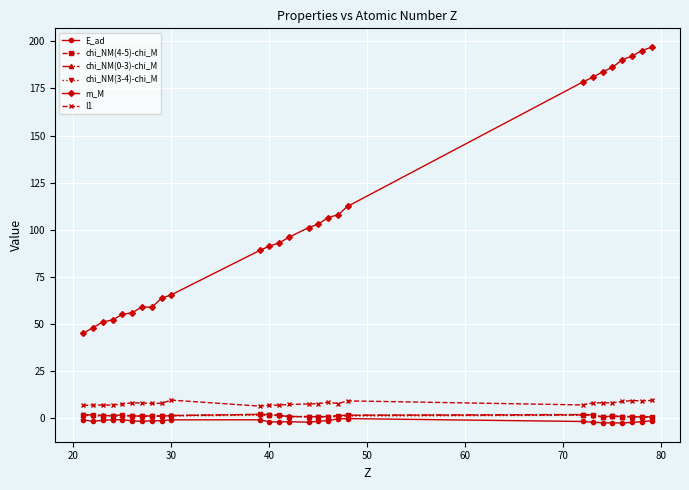

What is the greatest value displayed?

197.0